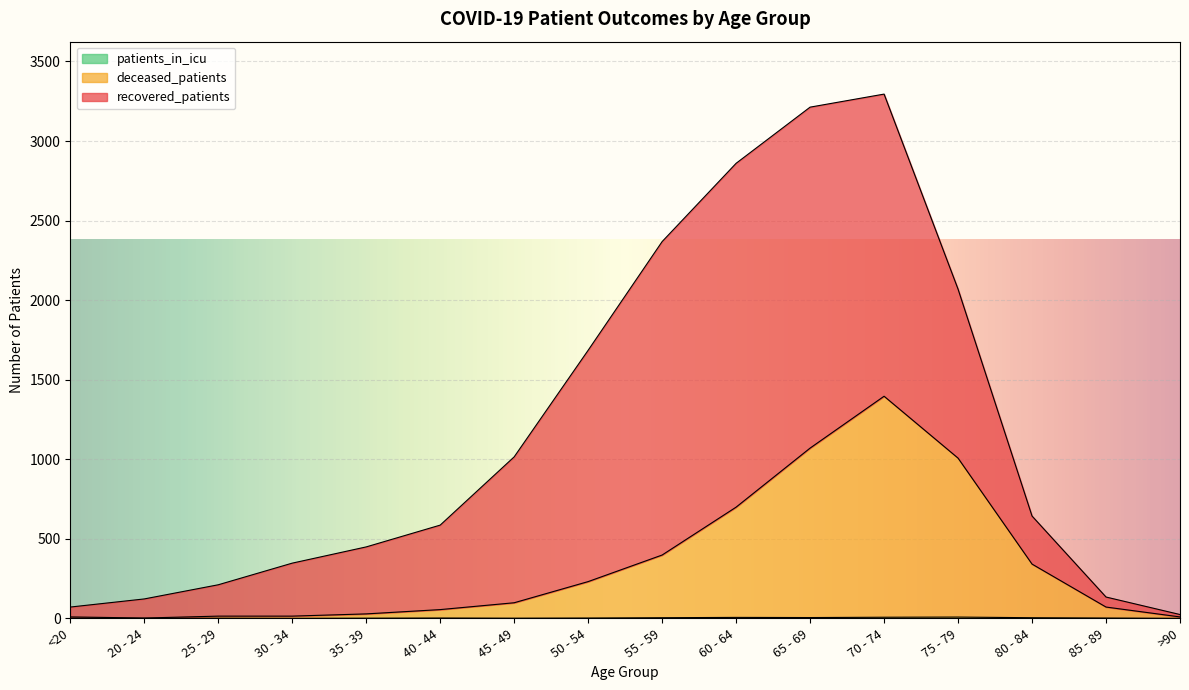

Where does the patients_in_icu series first go above 2?

55 - 59